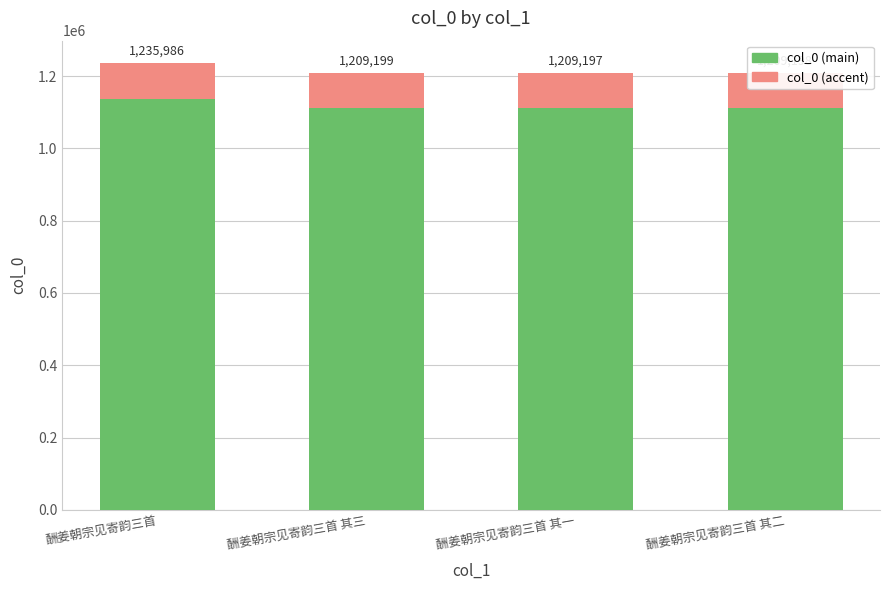

List the series in order of their overall mean, highest first.

col_0 (main), col_0 (accent)